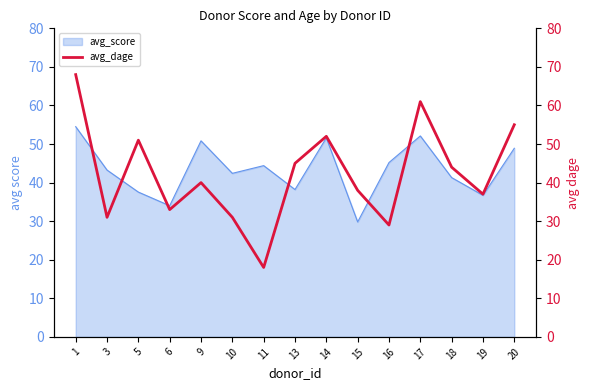

What is the lowest value of the avg_score series?

29.8